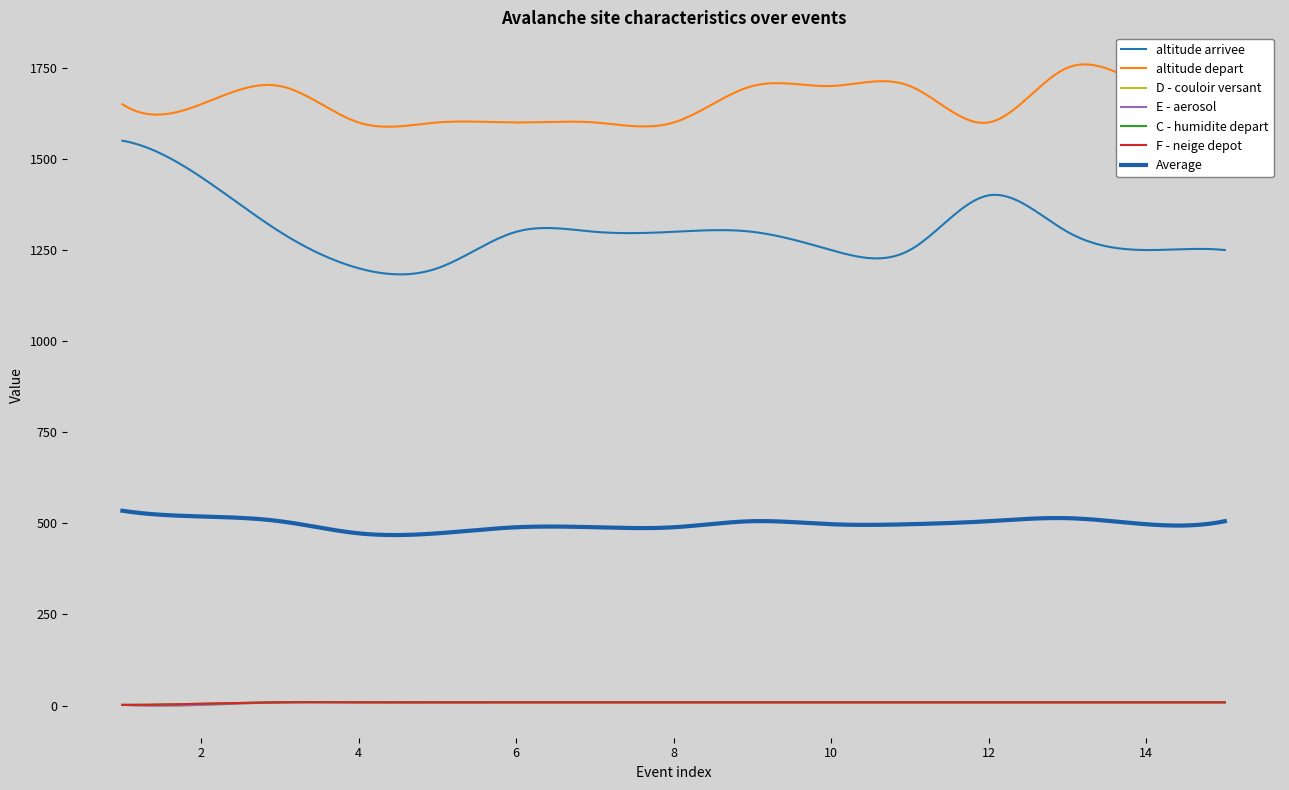

What is the difference between the maximum and second lowest values in the D - couloir versant series?

7